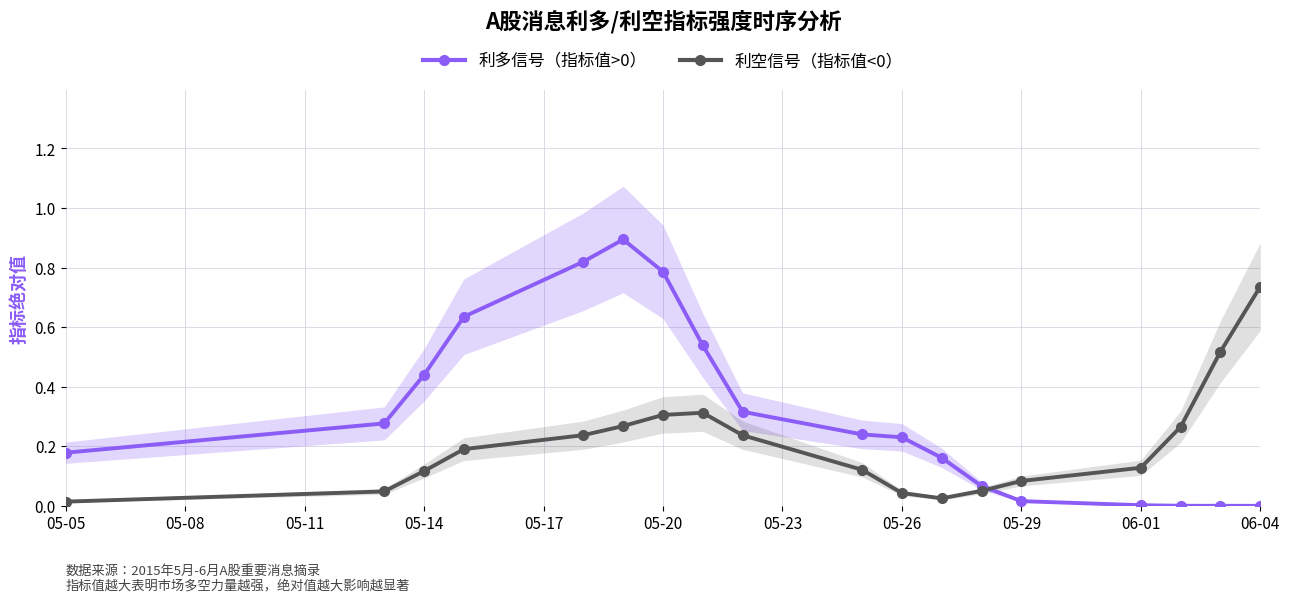

What is the highest value of the 利多信号（指标值>0） series?

0.9